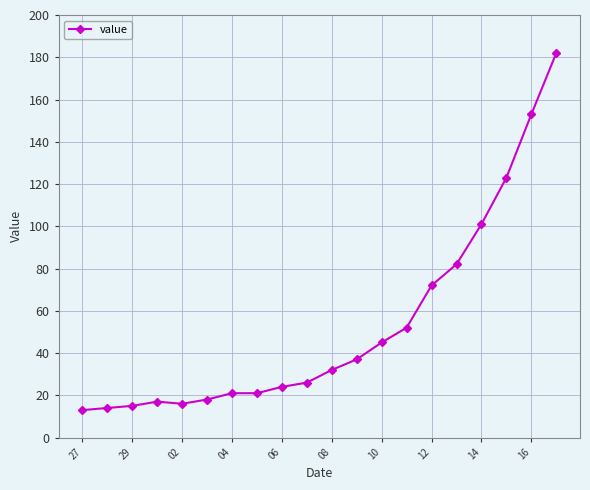

Reading left to right, transcribe all the data shown in this chart.

13	14	15	17	16	18	21	21	24	26	32	37	45	52	72	82	101	123	153	182